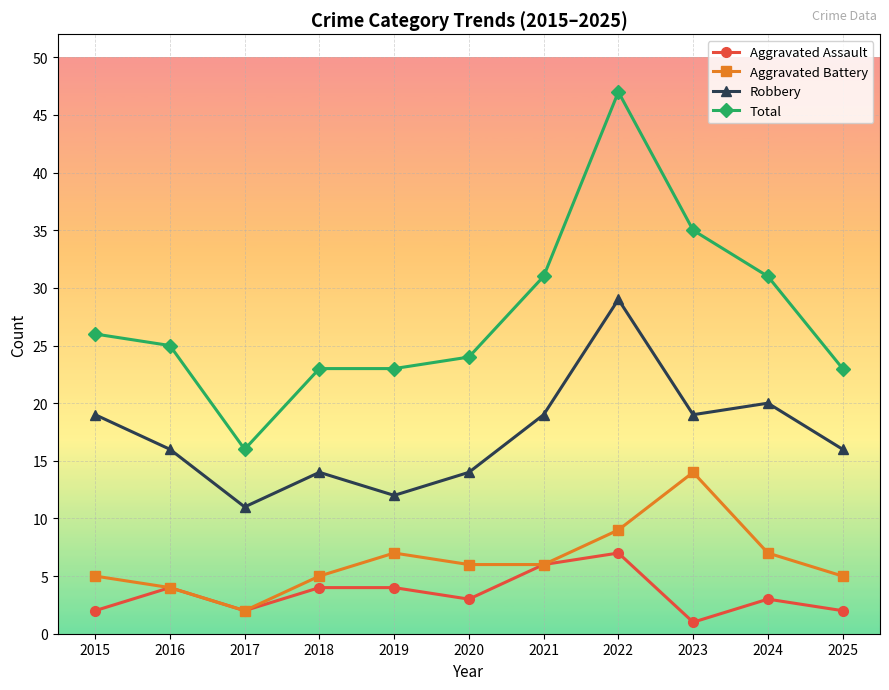

Is it true that Robbery equals 14 at 2017?

False